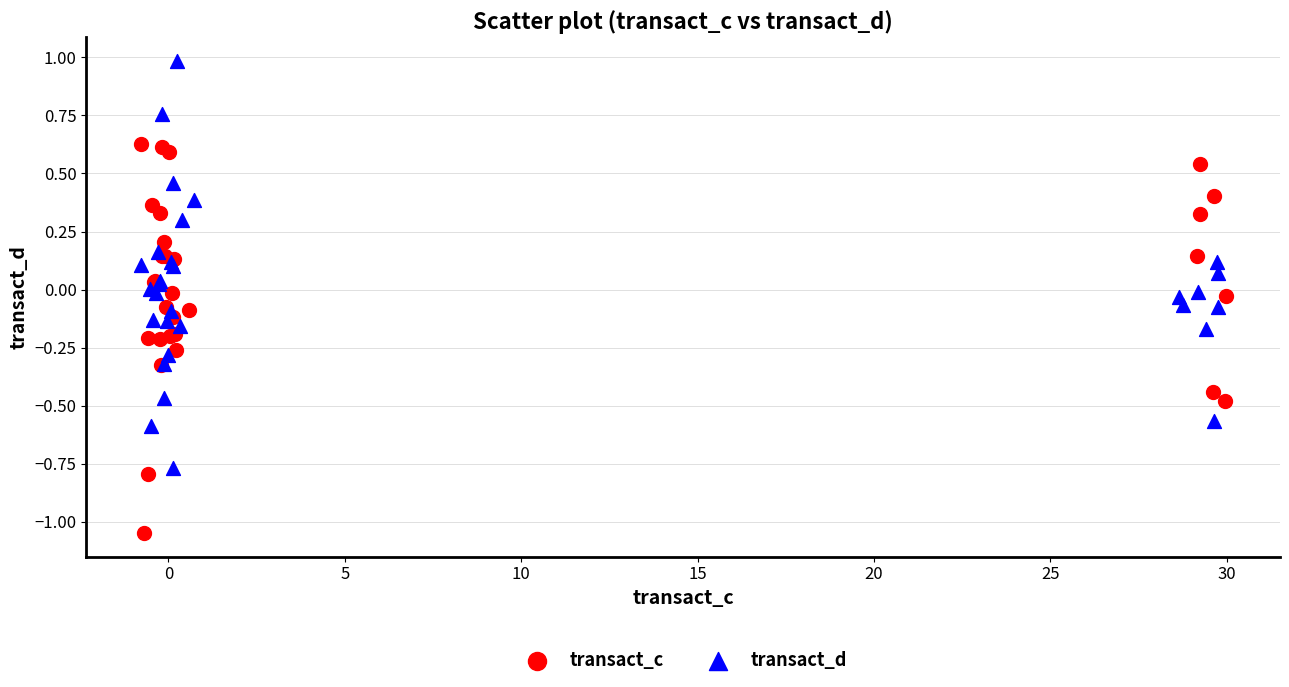

Which series reaches the minimum Y coordinate?

transact_c